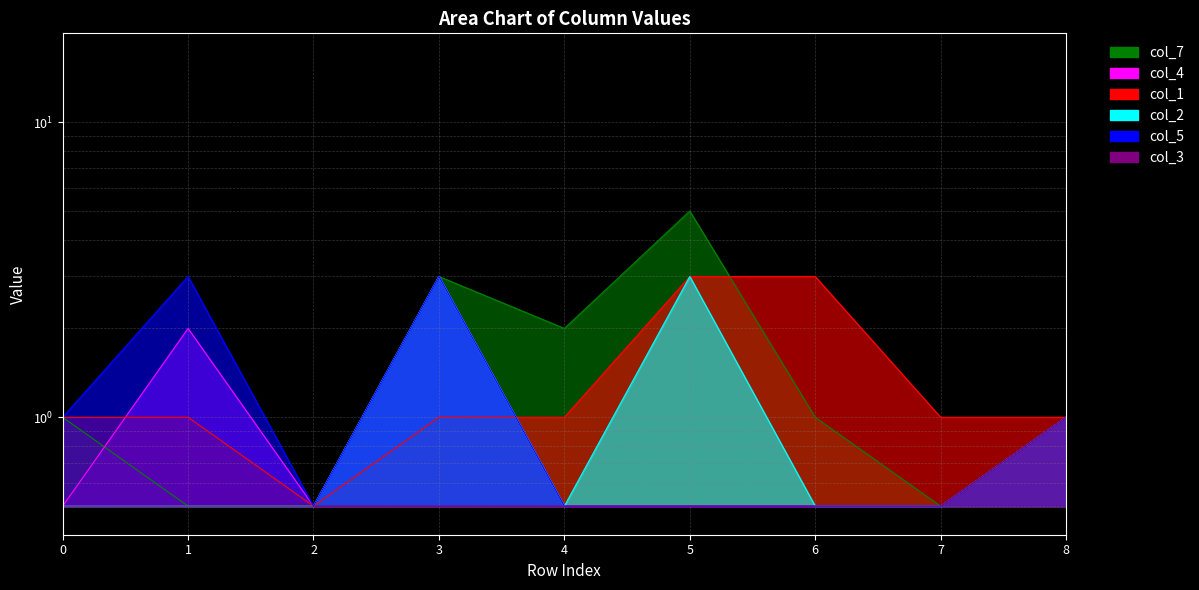

True or false: col_5 and col_4 intersect in this chart.

False